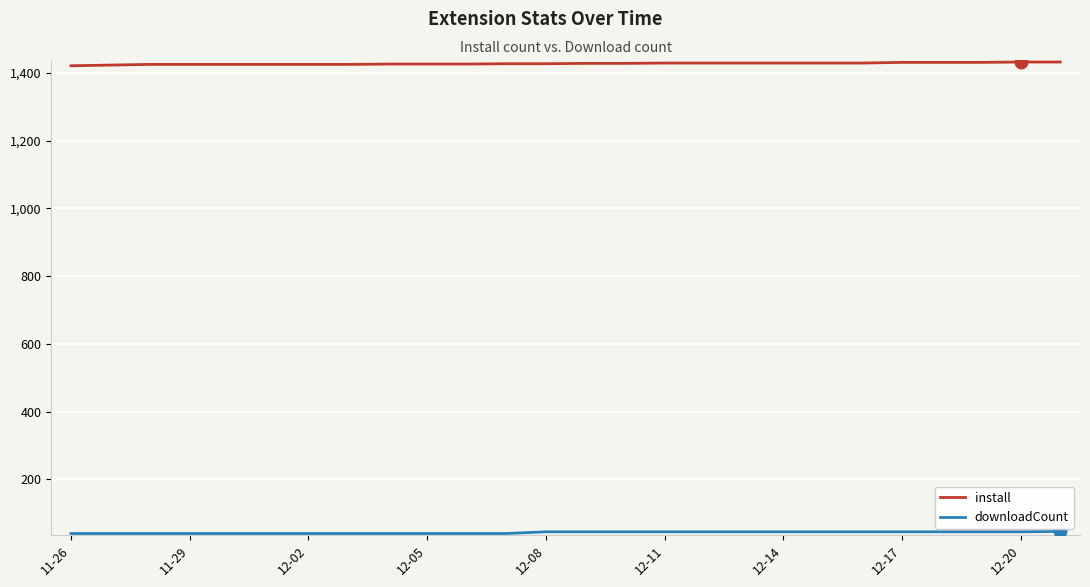

What is the greatest value displayed?

1432